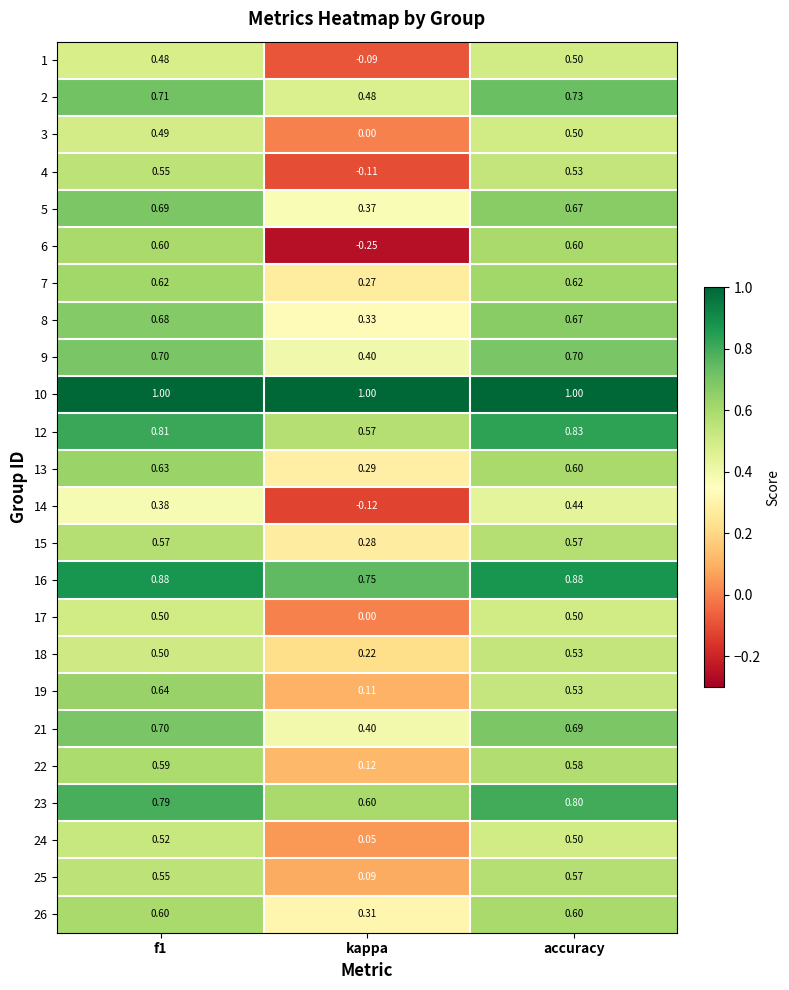

At which label does 2 reach its minimum?

kappa